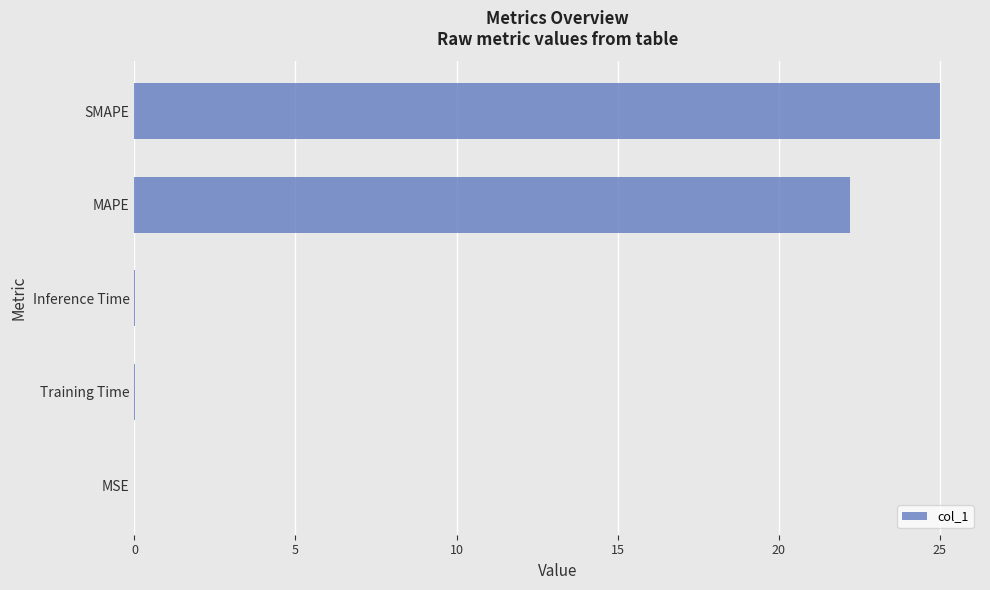

What is the maximum value shown in the chart?

25.0